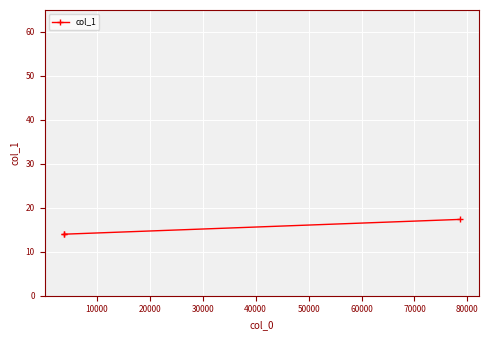

The value at 20000 is 11.5. True or false?

False